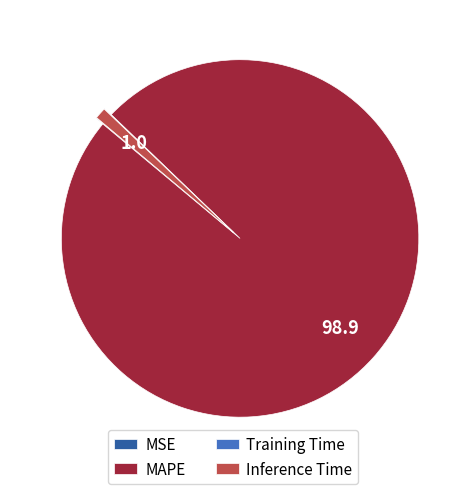

Is MAPE the majority of the pie?

Yes